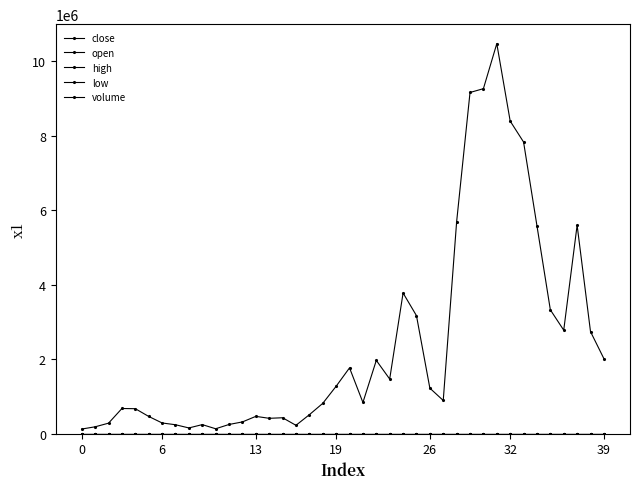

What is the value of the high point at the 29th from the left?

7.6